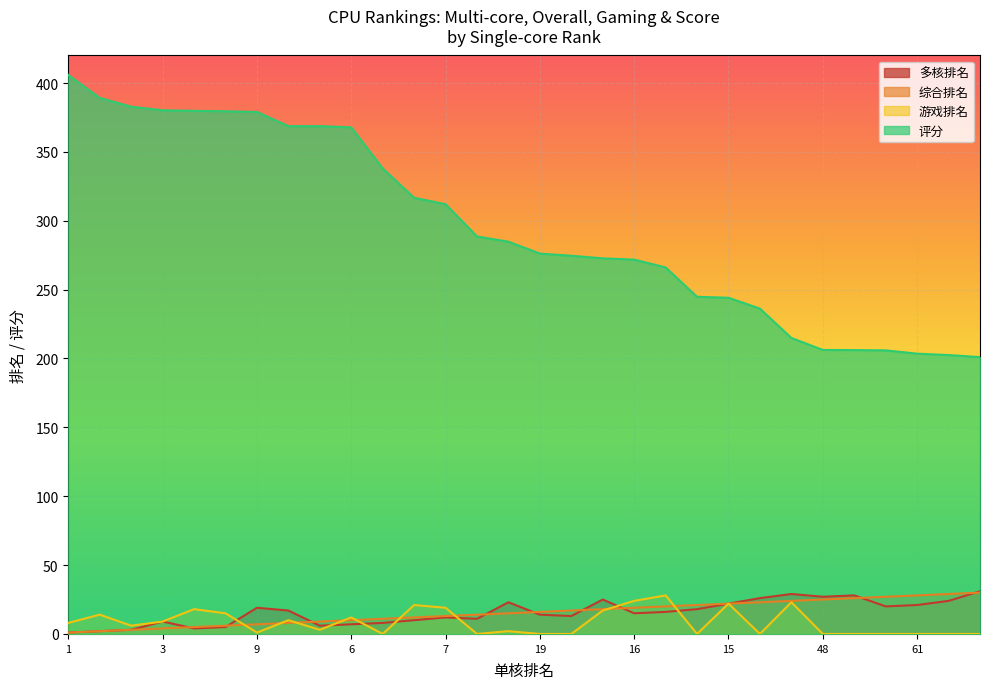

What value does the 综合排名 series have at 13?

12.0